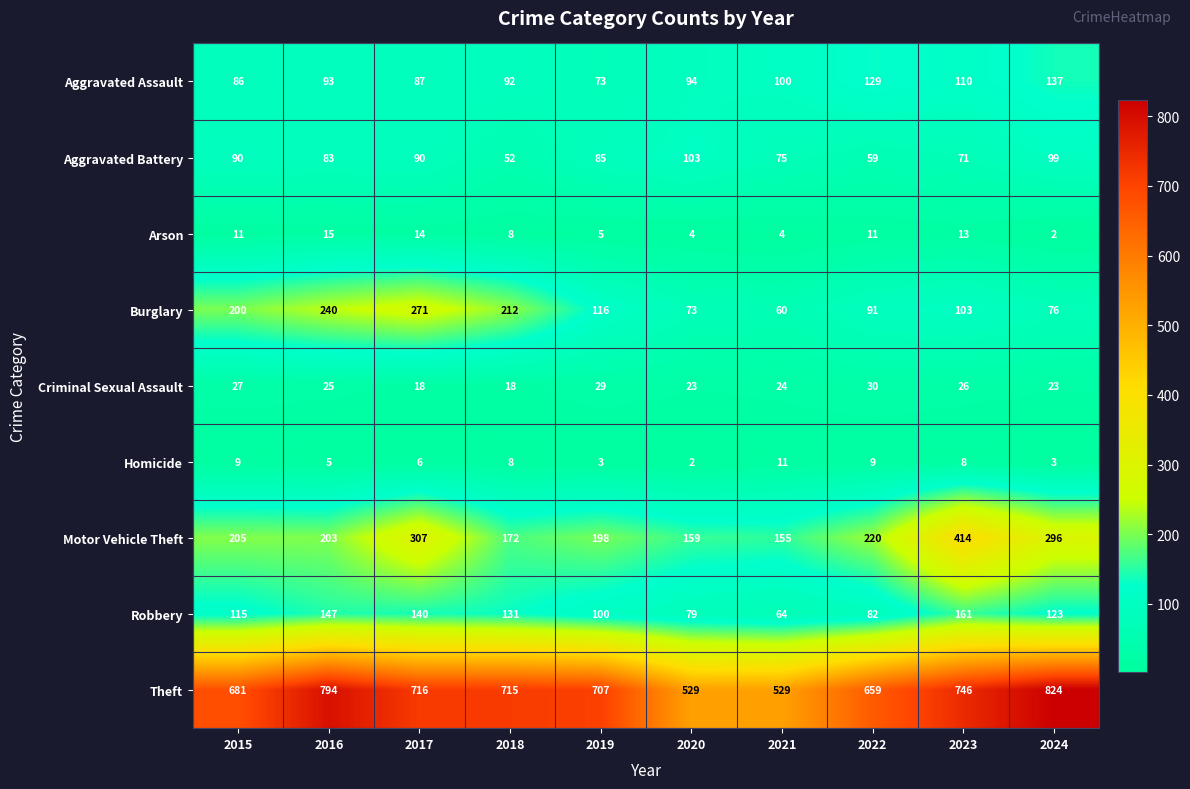

What is the difference between the second highest and minimum values in the Burglary series?

180